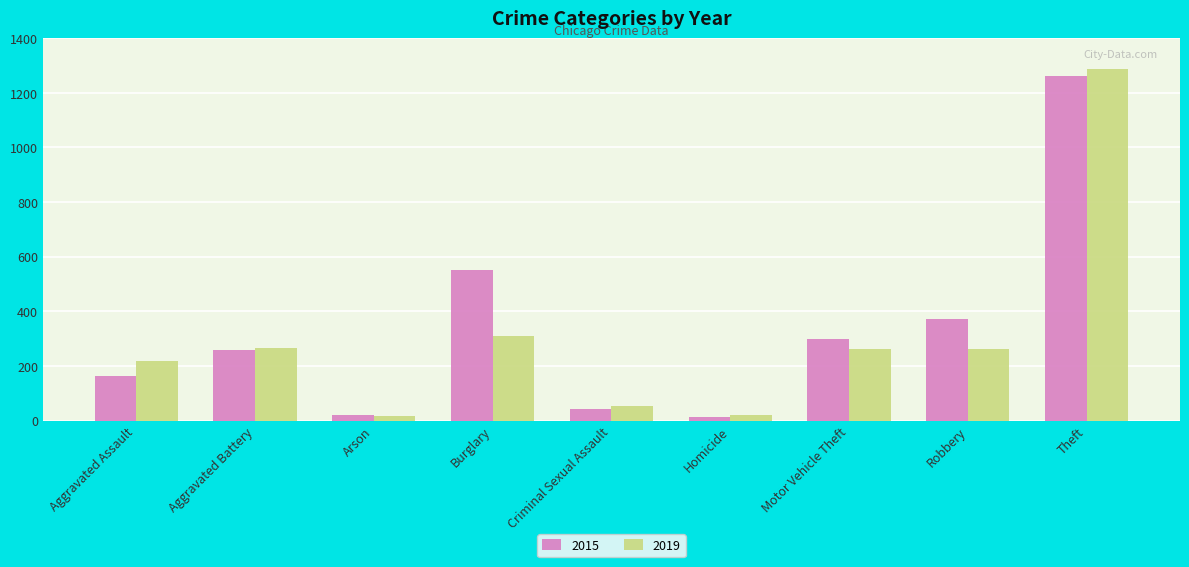

At which label is 2015 closest to 638?

Burglary